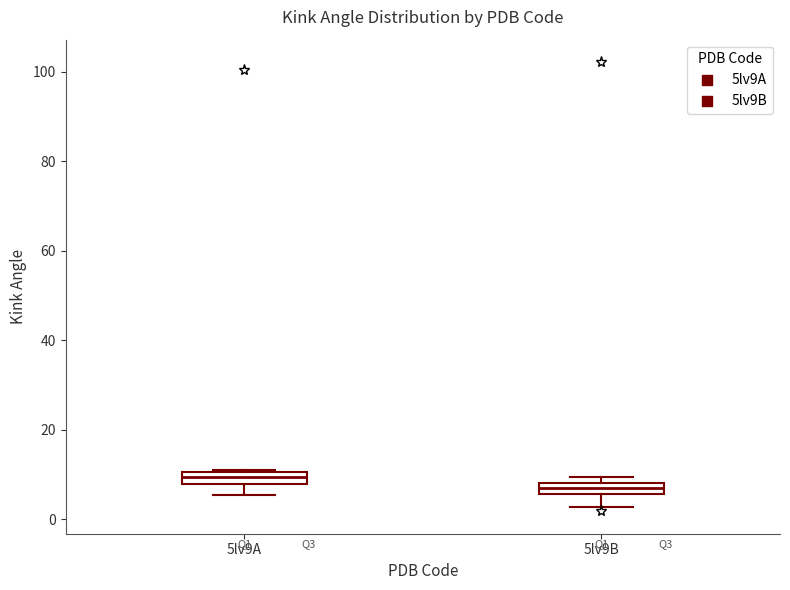

Where is the upper edge of the box for 5lv9A on the y-axis? The values are not printed on the chart, so give them approximately, as read against the axis.

10